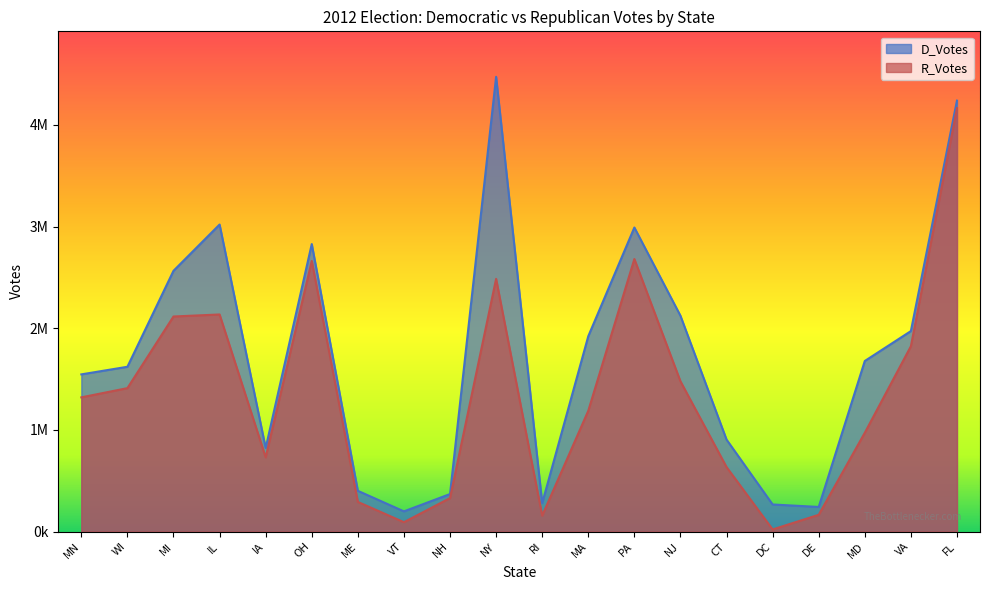

At which label does R_Votes first exceed 1320225?

WI